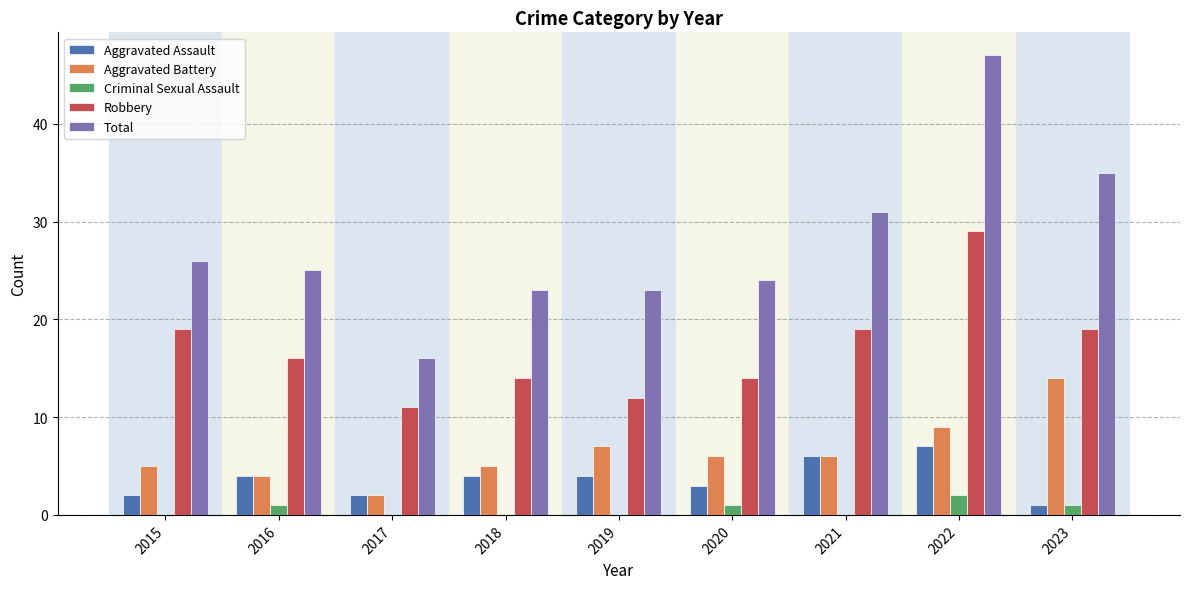

The Total series shows 16 at 2021. True or false?

False